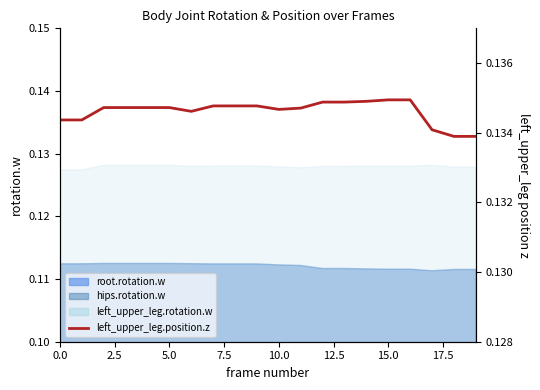

Count the values in the range 0 to 1.

20